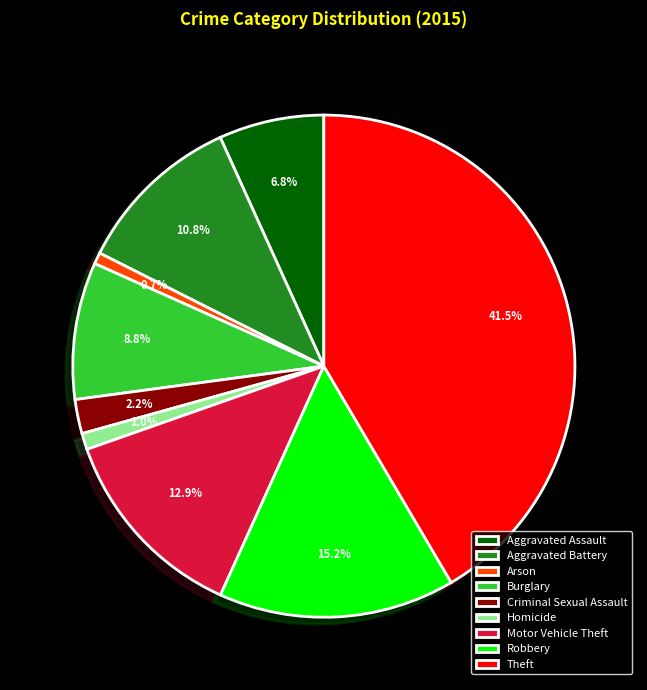

Is there any slice that represents more than half of the pie?

No